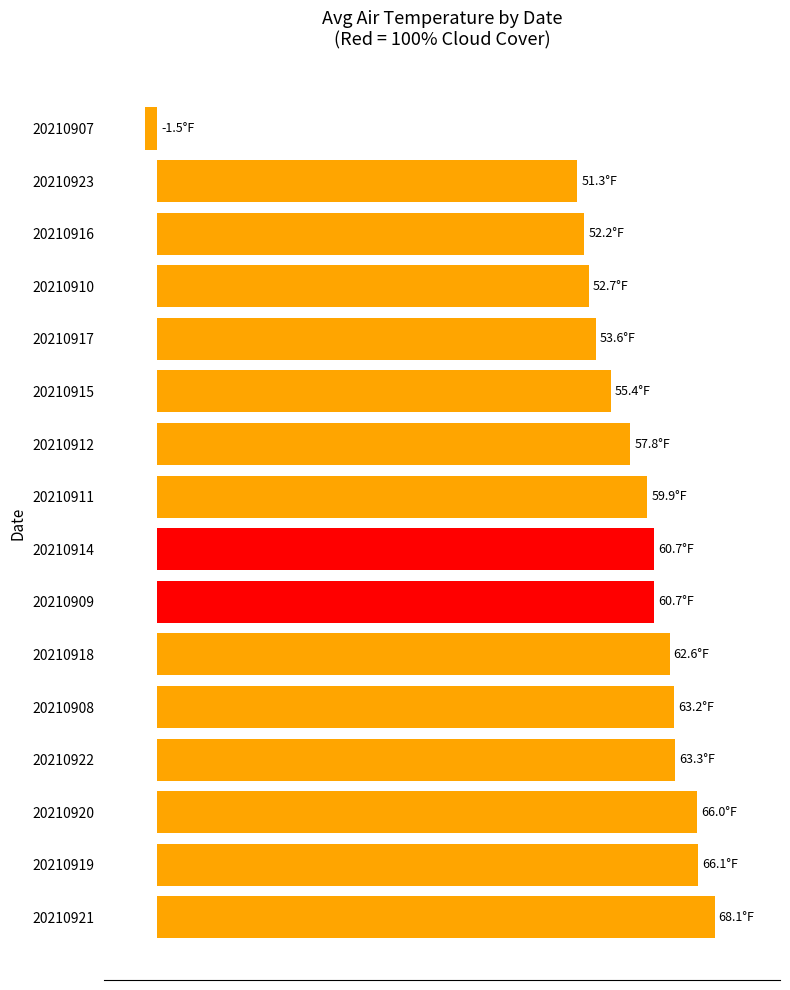

What is the smallest value displayed?

-1.5